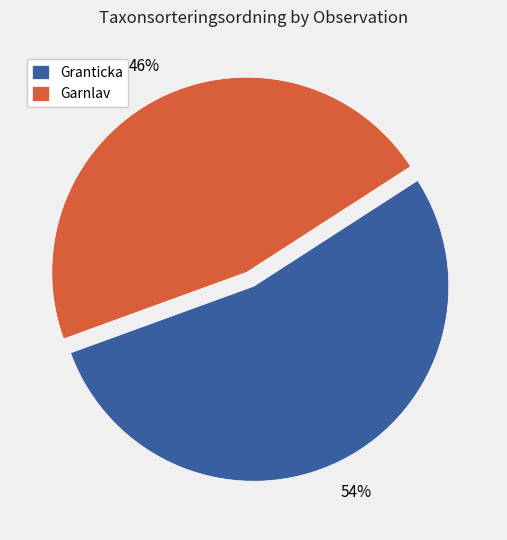

To the nearest percent, what is the average slice percentage?

50%